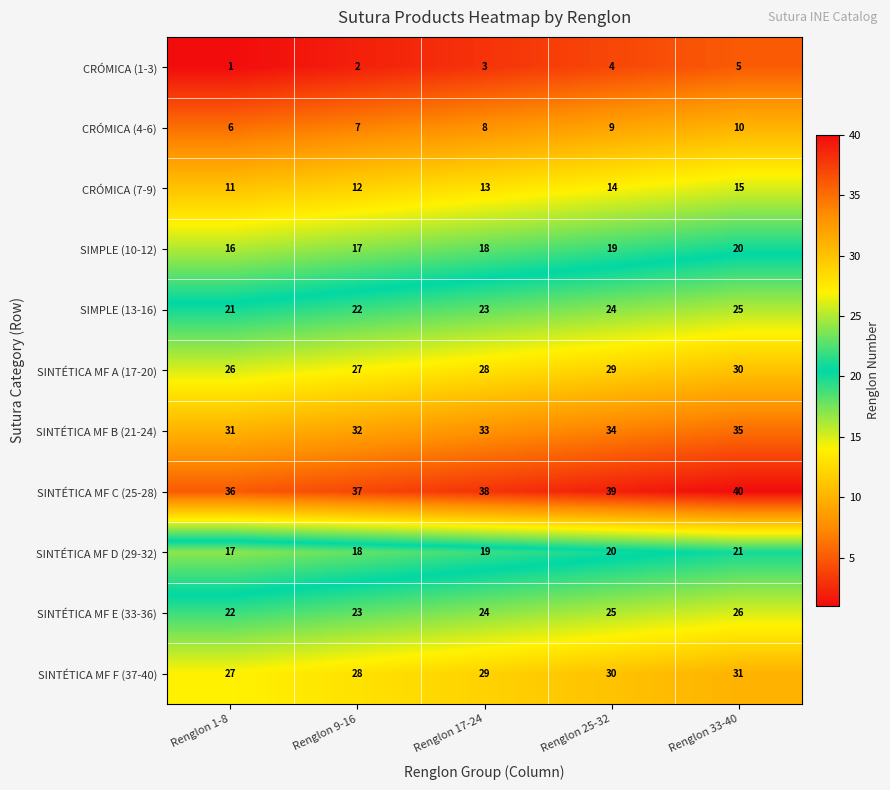

What is the difference between the maximum and minimum values in the CRÓMICA (1-3) series?

4